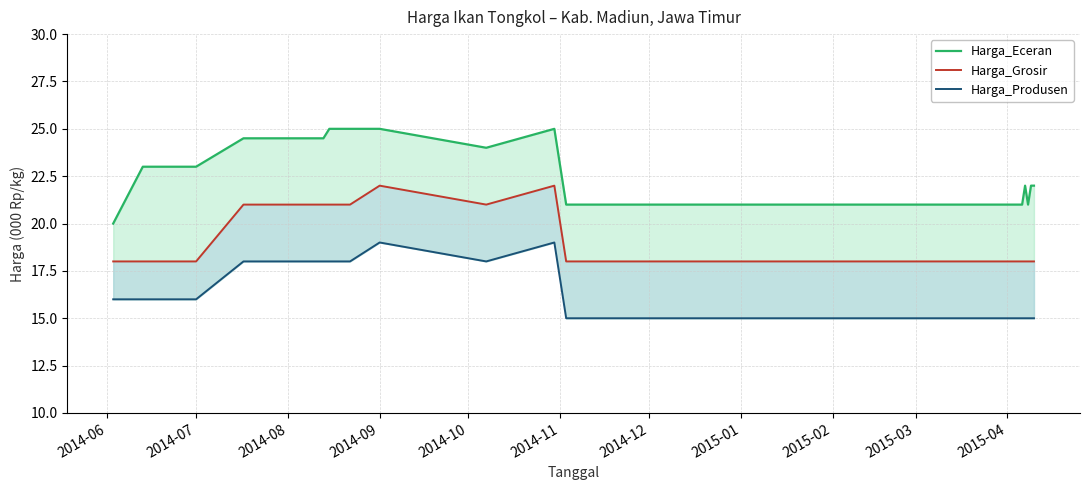

Which series has the largest total across all categories?

Harga_Eceran